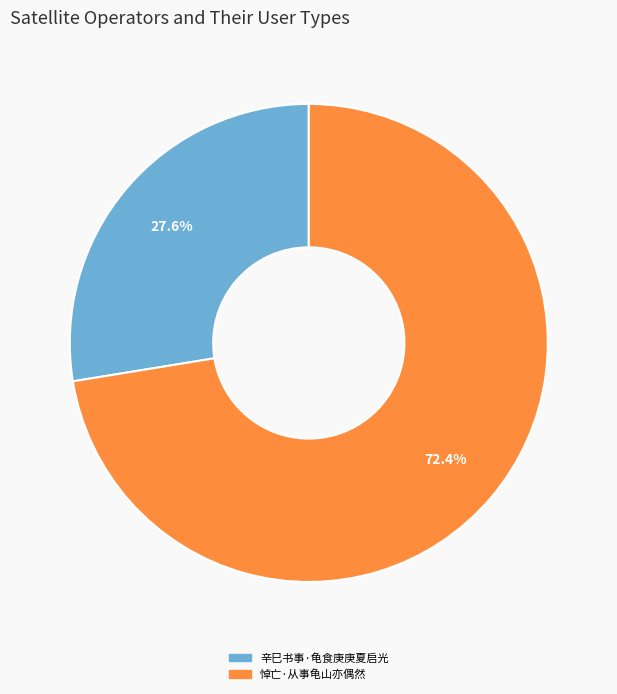

Does any single category account for the majority?

Yes